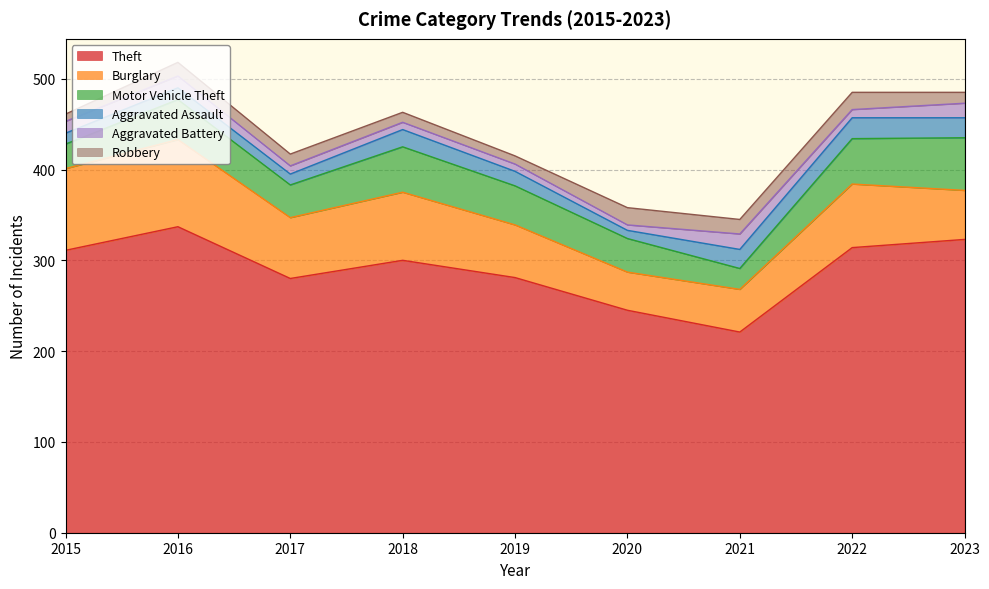

At 2023, list the series in order from smallest to largest.

Robbery, Aggravated Battery, Aggravated Assault, Burglary, Motor Vehicle Theft, Theft